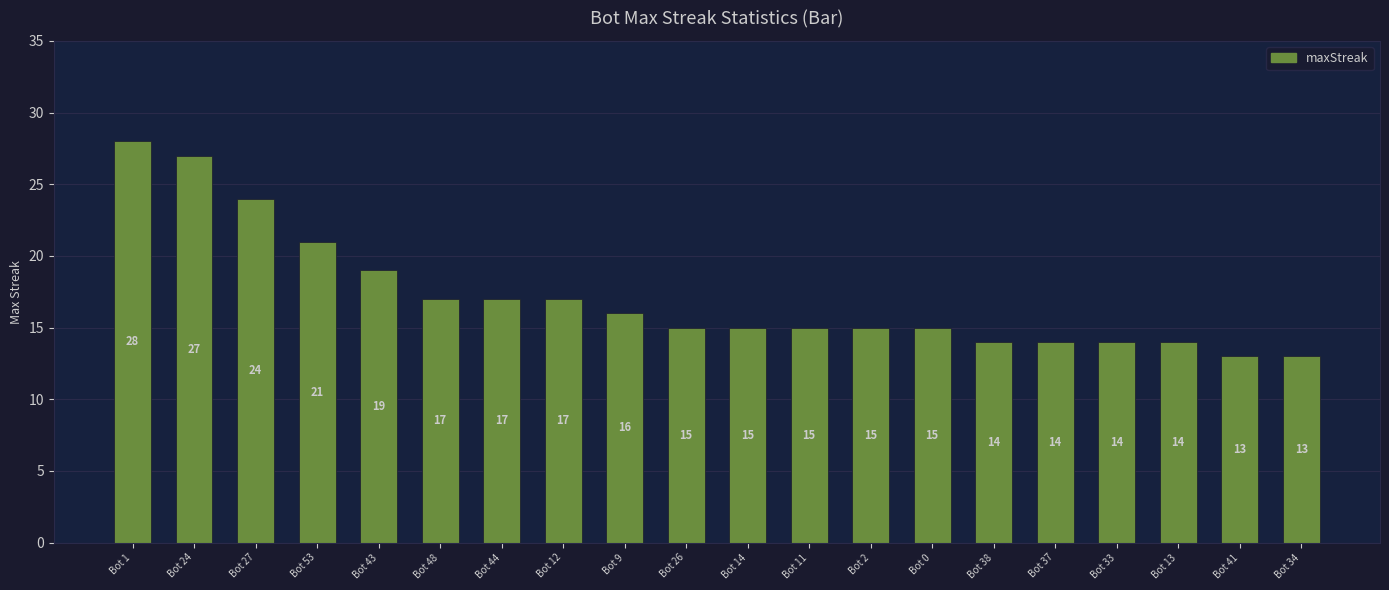

How many values are below 15?

6